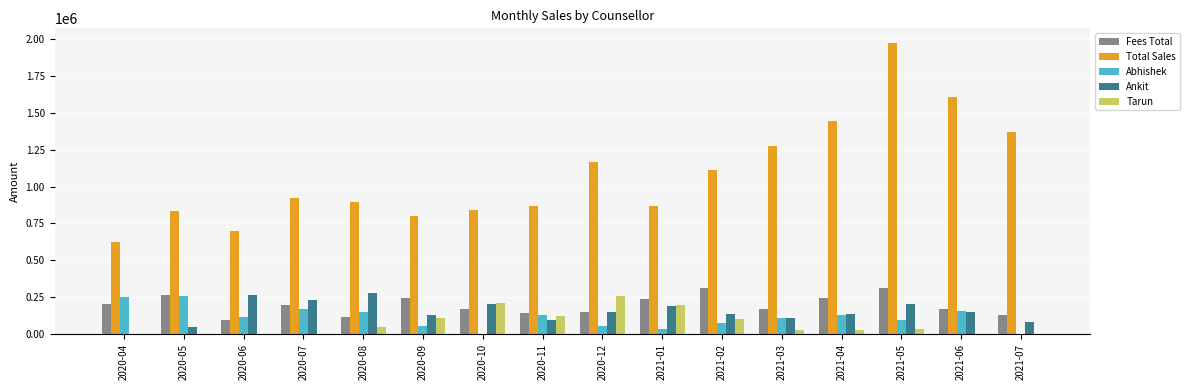

At which category is the sum across all series the highest?

2021-05